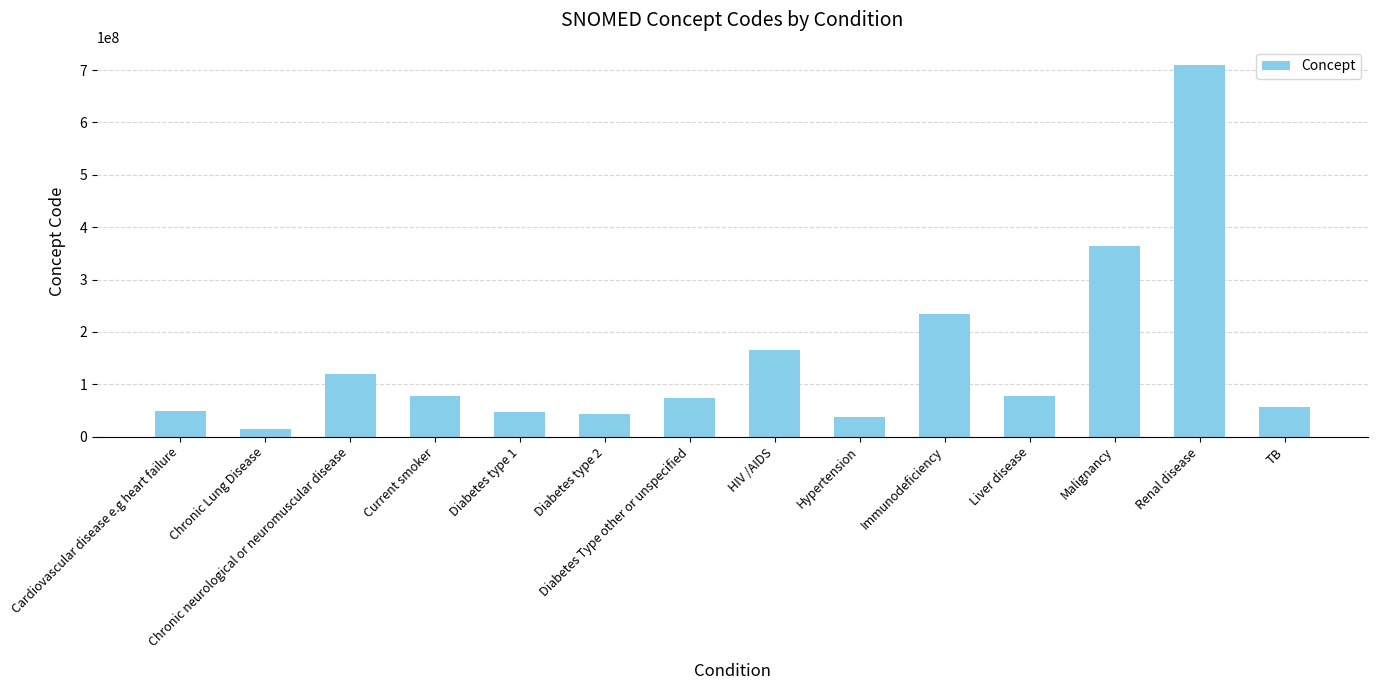

How many categories are shown in the chart?

14